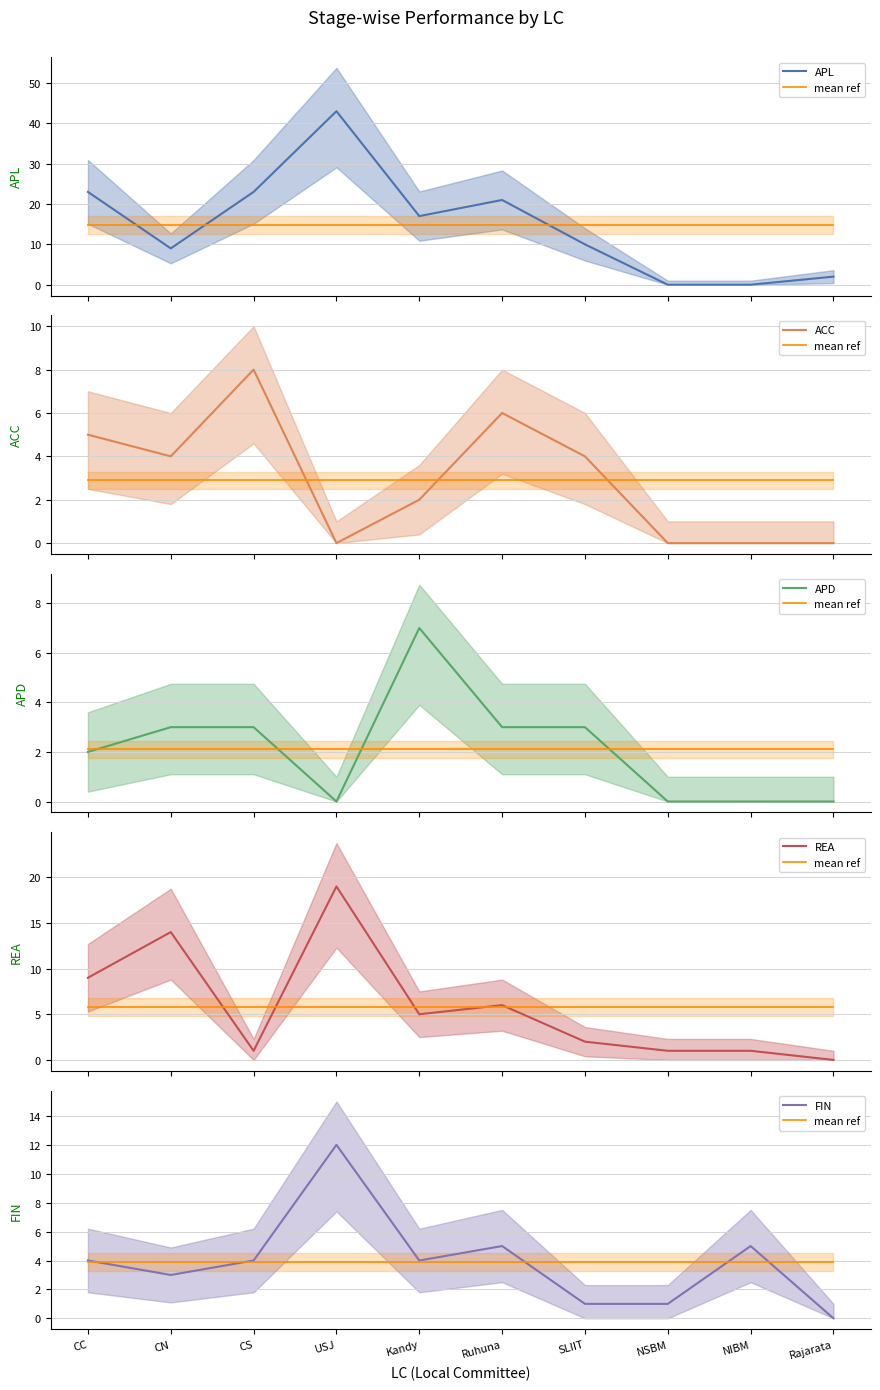

Rank the series by their maximum value, from highest to lowest.

APL, REA, FIN, ACC, APD, mean ref